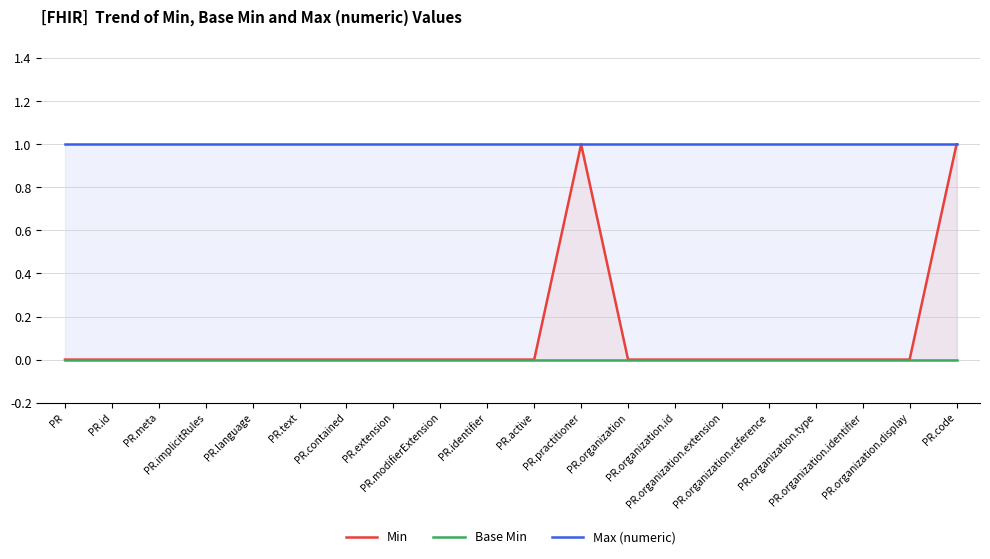

Which category has the highest value in the Max (numeric) series?

PR